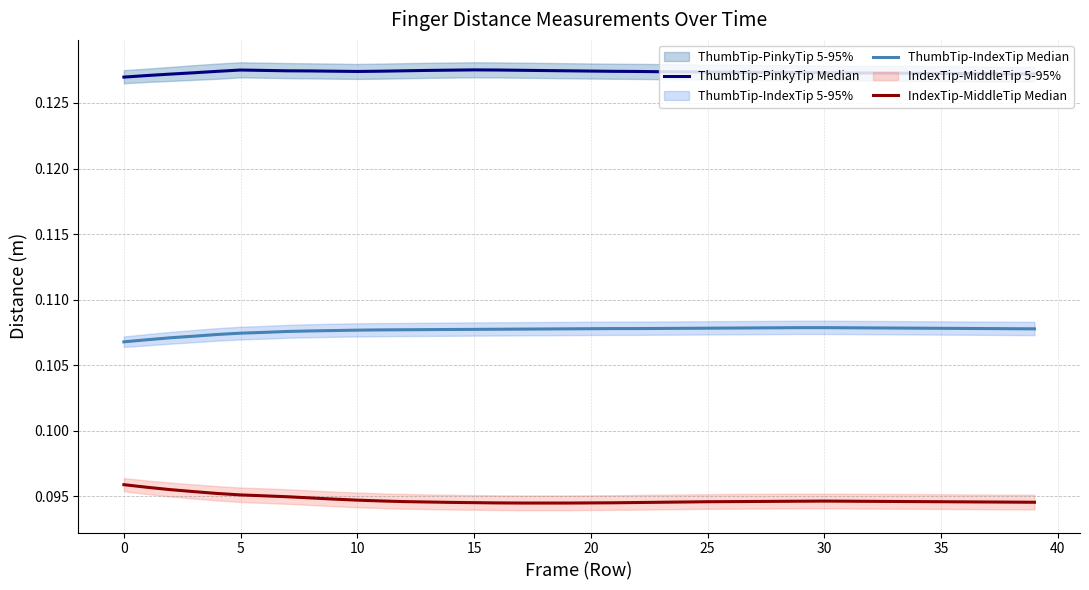

What is the total value across all series at 15?

0.3